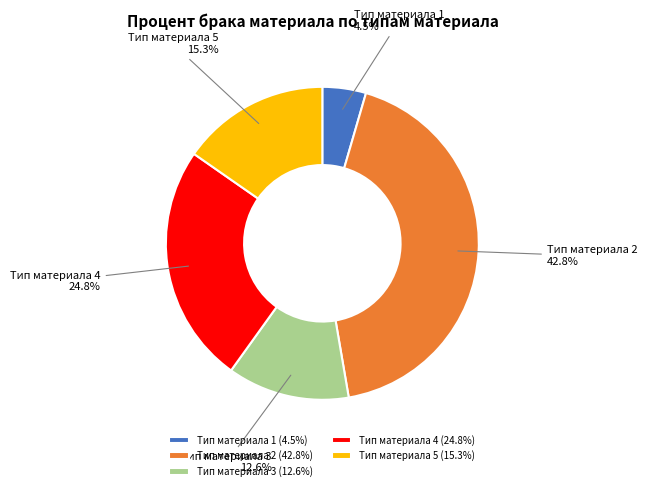

Do Тип материала 4 and Тип материала 2 together represent more than half of the pie?

Yes